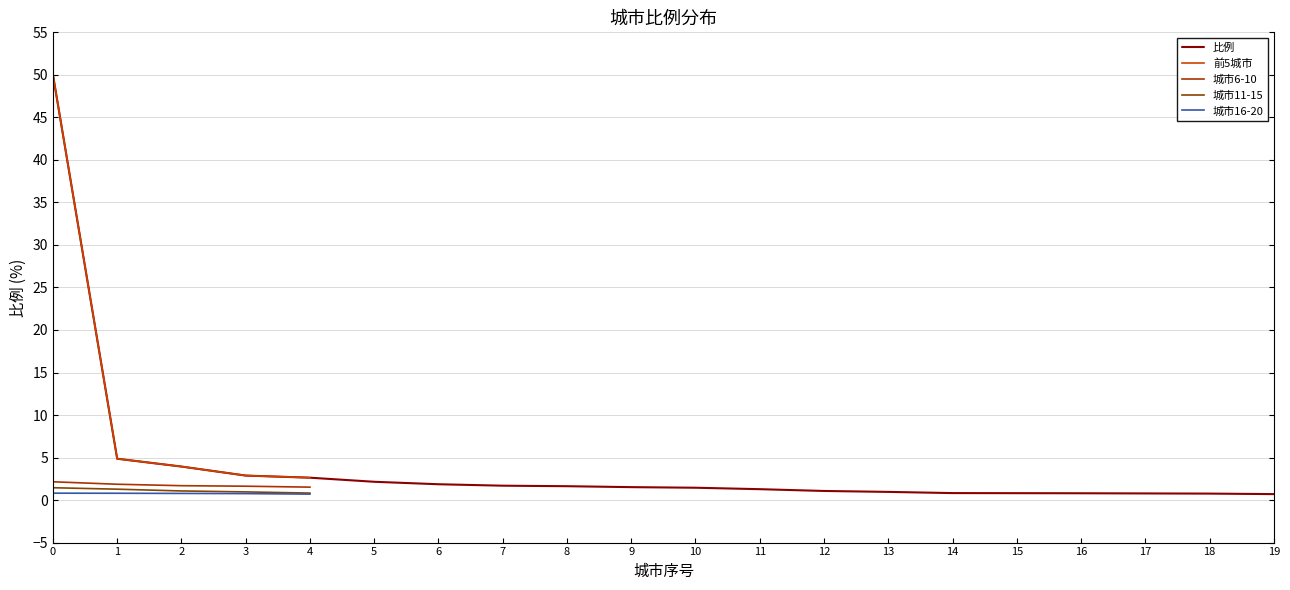

True or false: 比例 has a value of 1.6 at 8.

True